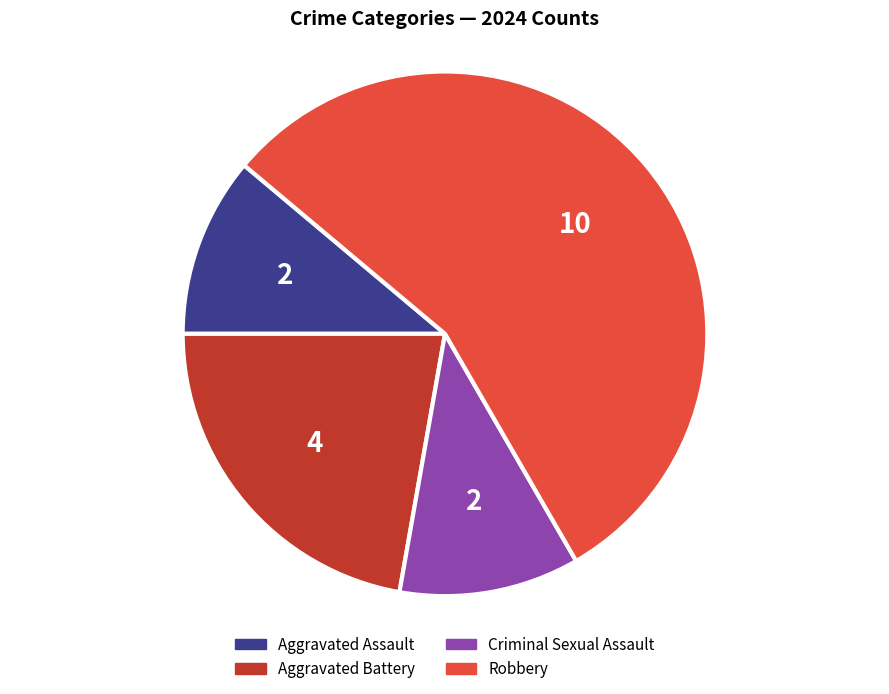

Which slice is the largest?

Robbery